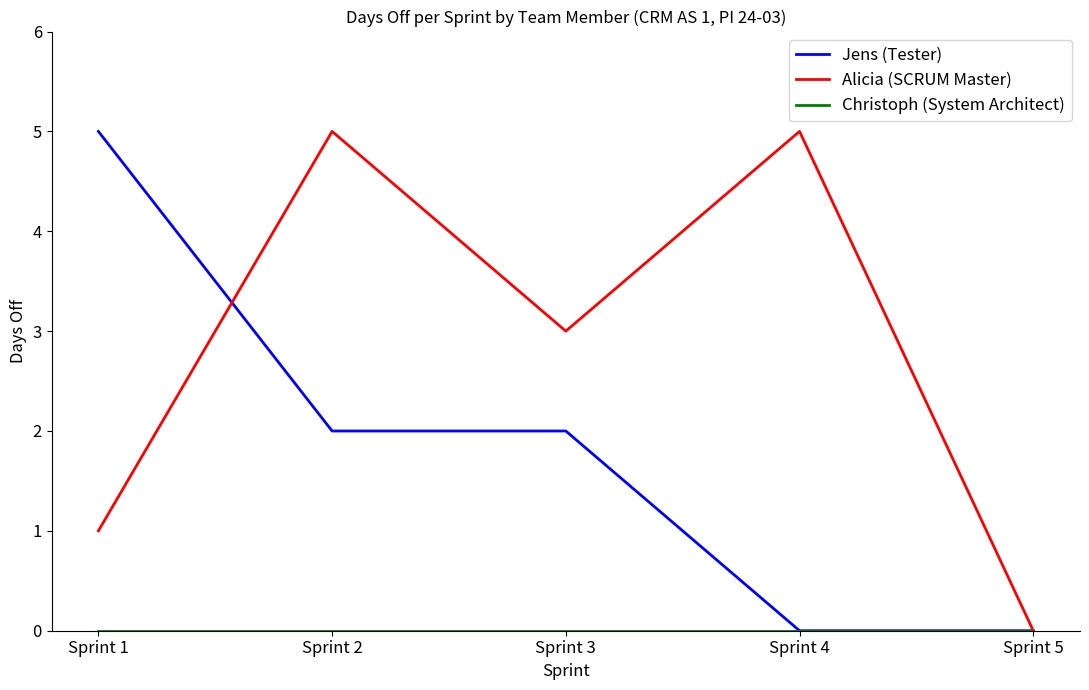

What is the average value of the Jens (Tester) series?

2